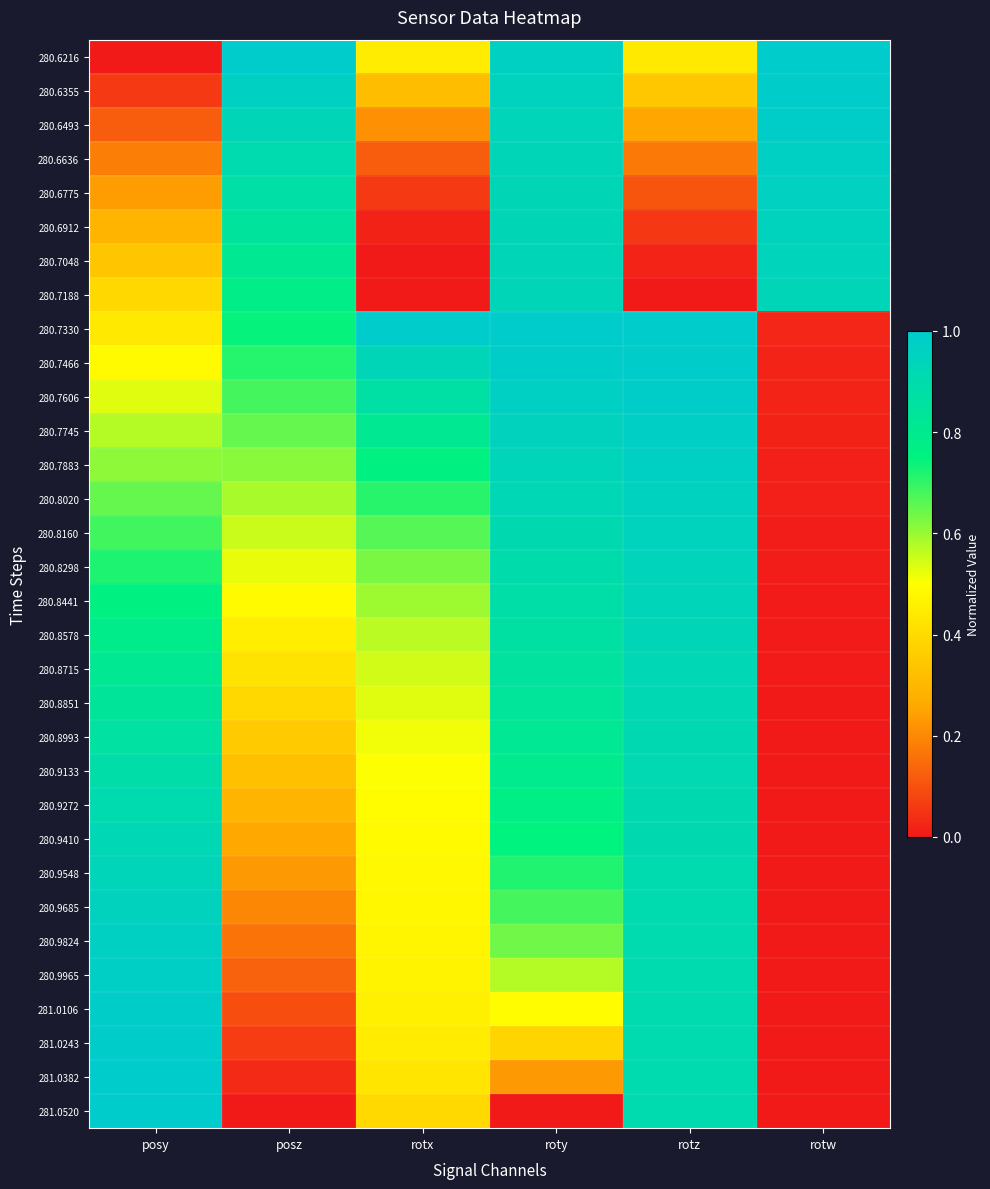

What is the maximum value shown in the chart?

1.0